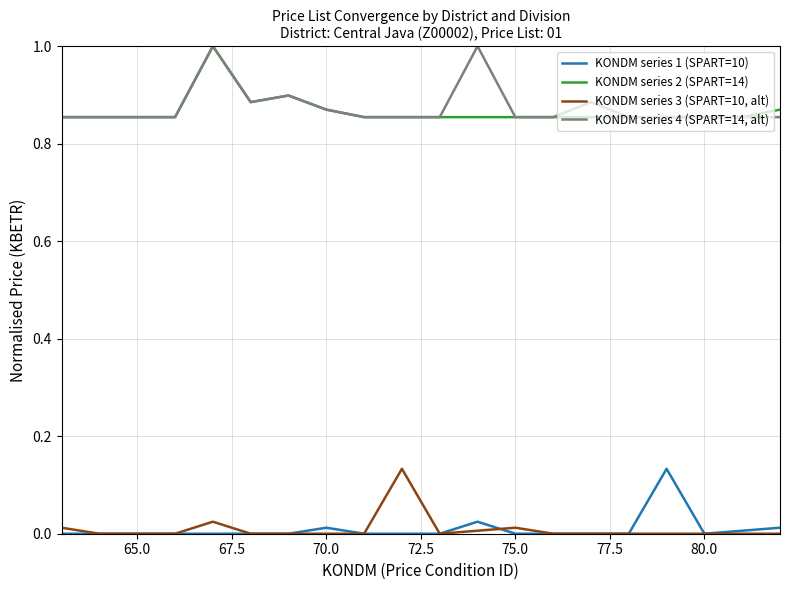

True or false: KONDM series 1 (SPART=10) and KONDM series 4 (SPART=14, alt) intersect in this chart.

False